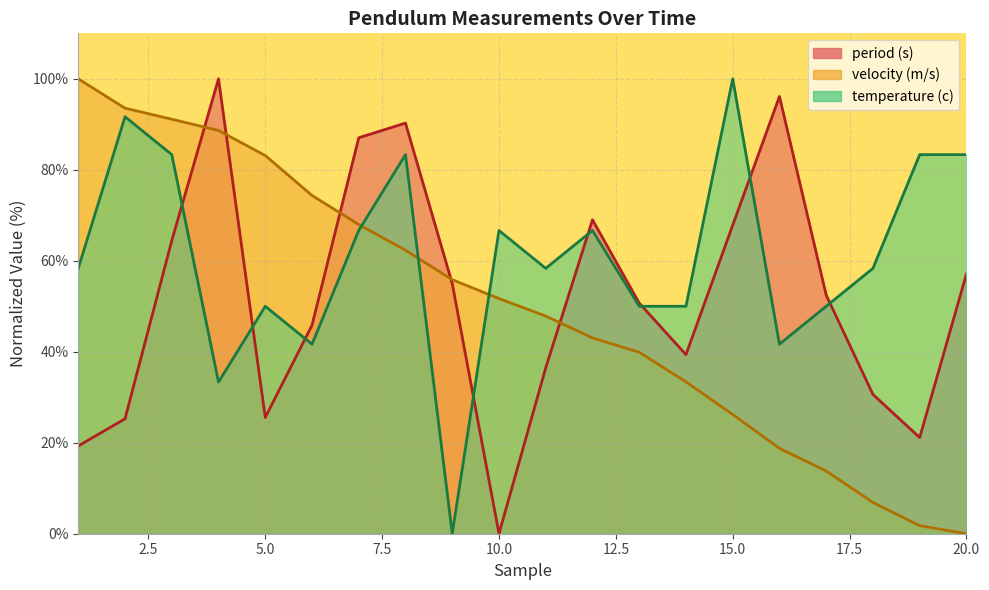

What is the greatest value displayed?

100.0